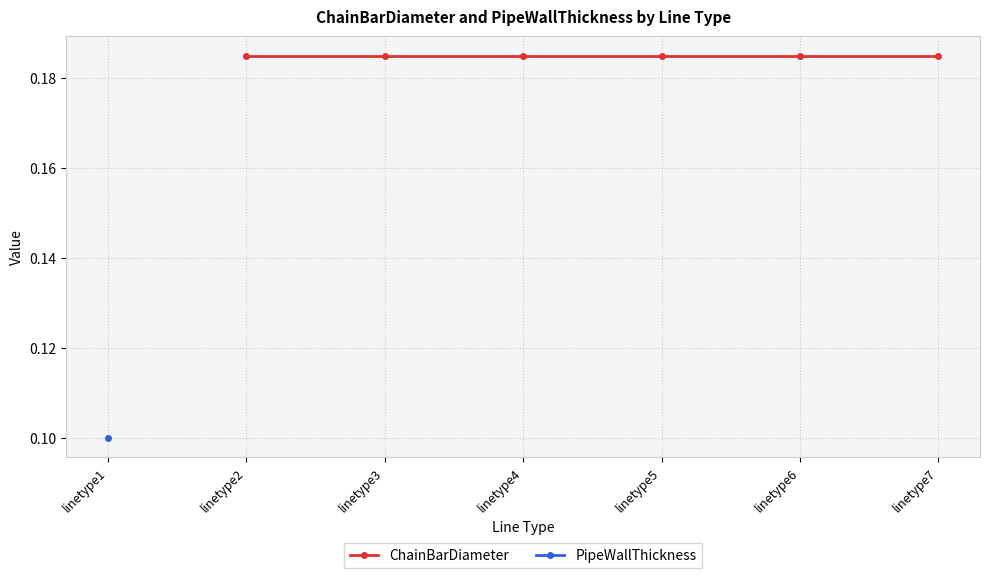

How many data points does each series have?

7